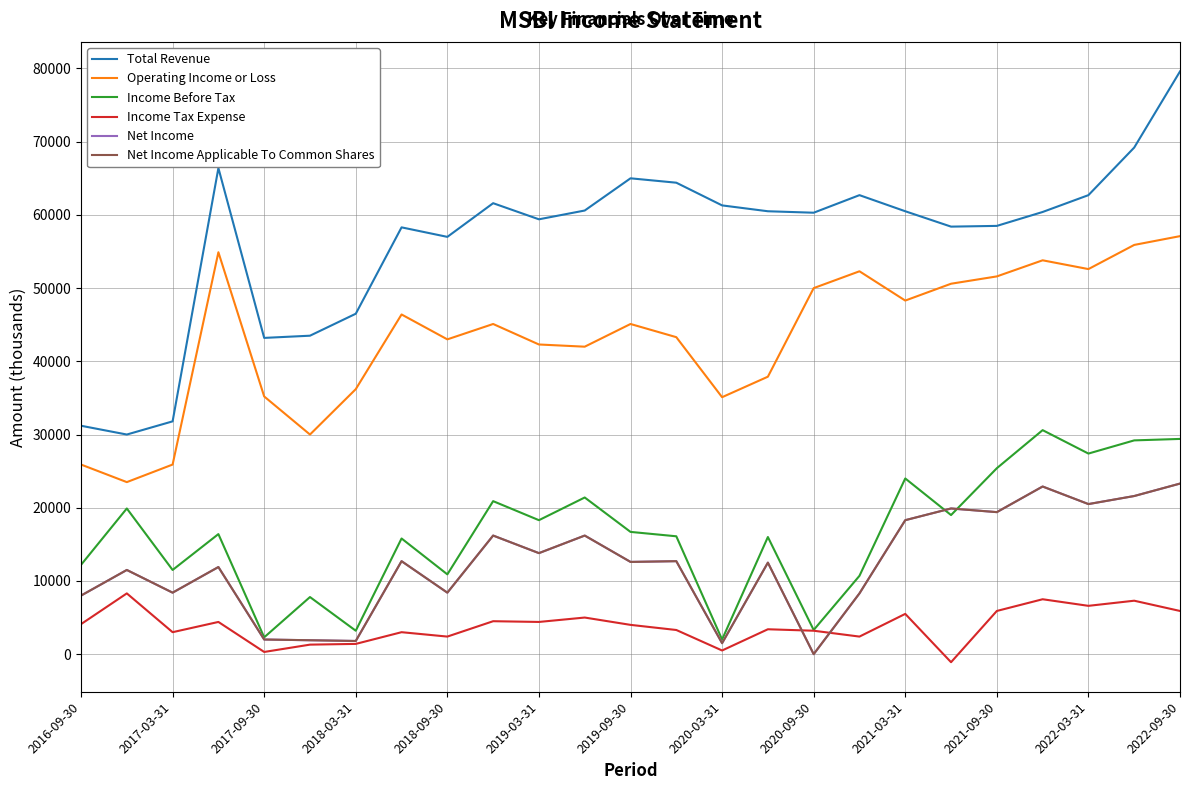

Is this an area chart (filled region under the line)?

No